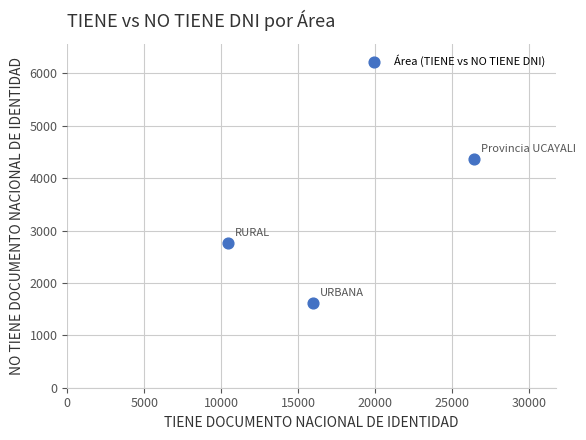

What is the range of X values (max minus min)?

15995